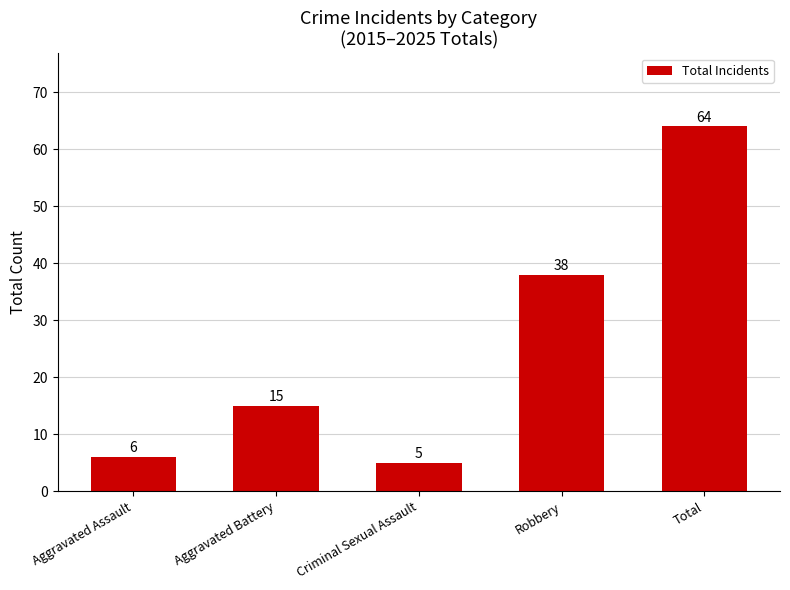

What value does the data have at Aggravated Battery, to the nearest 5?

15